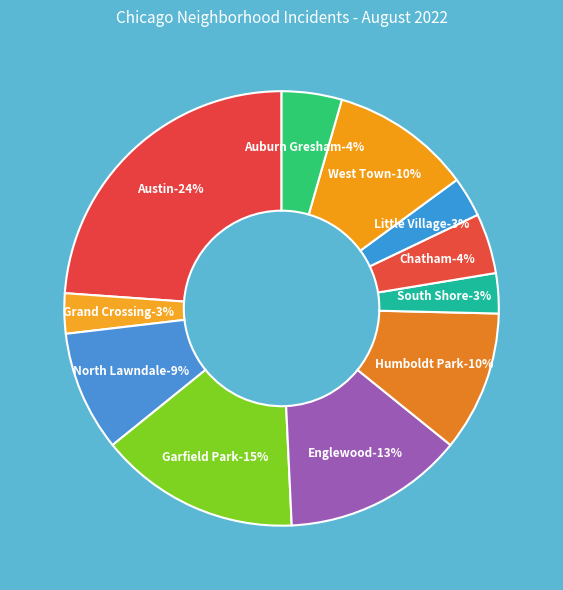

Does Garfield Park account for over 50% of the chart?

No